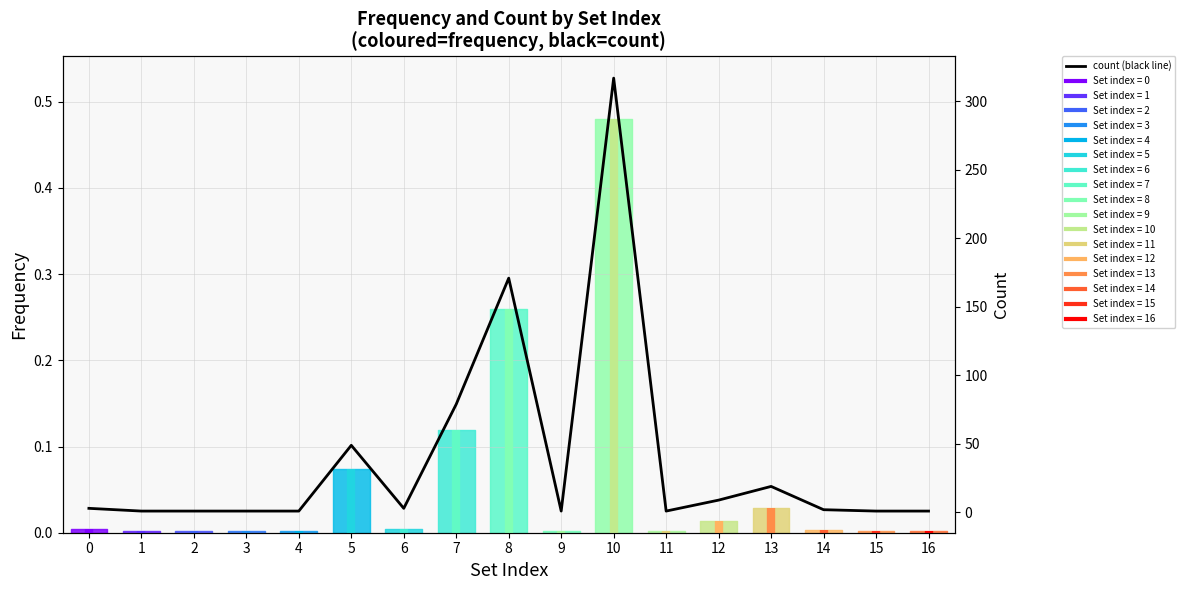

Rank the categories by value from lowest to highest.

1, 2, 3, 4, 9, 11, 15, 16, 14, 0, 6, 12, 13, 5, 7, 8, 10